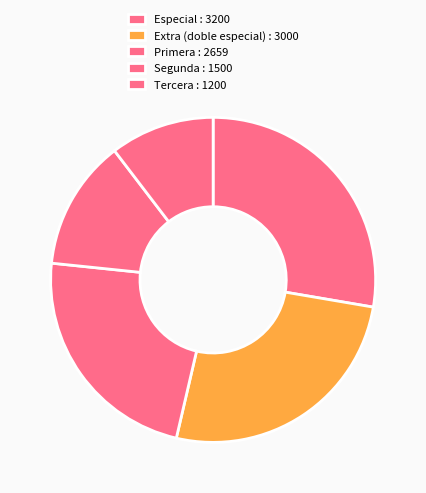

True or false: Extra (doble especial) accounts for 26% of the total.

True